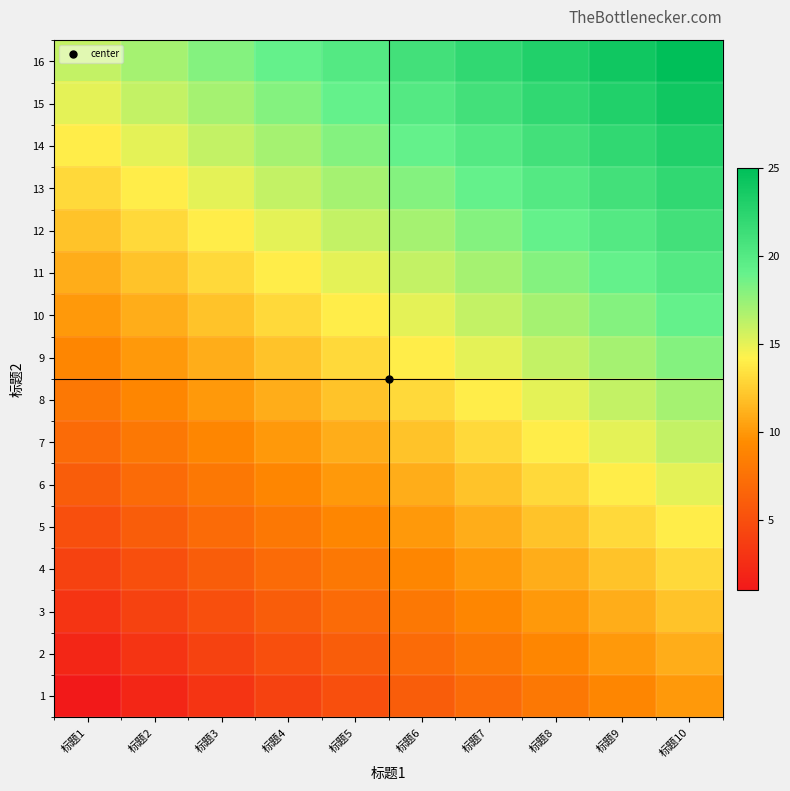

Reading right to left, transcribe all the data shown in this chart.

1: 标题10=10	标题9=9	标题8=8	标题7=7	标题6=6	标题5=5	标题4=4	标题3=3	标题2=2	标题1=1
2: 标题10=11	标题9=10	标题8=9	标题7=8	标题6=7	标题5=6	标题4=5	标题3=4	标题2=3	标题1=2
3: 标题10=12	标题9=11	标题8=10	标题7=9	标题6=8	标题5=7	标题4=6	标题3=5	标题2=4	标题1=3
4: 标题10=13	标题9=12	标题8=11	标题7=10	标题6=9	标题5=8	标题4=7	标题3=6	标题2=5	标题1=4
5: 标题10=14	标题9=13	标题8=12	标题7=11	标题6=10	标题5=9	标题4=8	标题3=7	标题2=6	标题1=5
6: 标题10=15	标题9=14	标题8=13	标题7=12	标题6=11	标题5=10	标题4=9	标题3=8	标题2=7	标题1=6
7: 标题10=16	标题9=15	标题8=14	标题7=13	标题6=12	标题5=11	标题4=10	标题3=9	标题2=8	标题1=7
8: 标题10=17	标题9=16	标题8=15	标题7=14	标题6=13	标题5=12	标题4=11	标题3=10	标题2=9	标题1=8
9: 标题10=18	标题9=17	标题8=16	标题7=15	标题6=14	标题5=13	标题4=12	标题3=11	标题2=10	标题1=9
10: 标题10=19	标题9=18	标题8=17	标题7=16	标题6=15	标题5=14	标题4=13	标题3=12	标题2=11	标题1=10
11: 标题10=20	标题9=19	标题8=18	标题7=17	标题6=16	标题5=15	标题4=14	标题3=13	标题2=12	标题1=11
12: 标题10=21	标题9=20	标题8=19	标题7=18	标题6=17	标题5=16	标题4=15	标题3=14	标题2=13	标题1=12
13: 标题10=22	标题9=21	标题8=20	标题7=19	标题6=18	标题5=17	标题4=16	标题3=15	标题2=14	标题1=13
14: 标题10=23	标题9=22	标题8=21	标题7=20	标题6=19	标题5=18	标题4=17	标题3=16	标题2=15	标题1=14
15: 标题10=24	标题9=23	标题8=22	标题7=21	标题6=20	标题5=19	标题4=18	标题3=17	标题2=16	标题1=15
16: 标题10=25	标题9=24	标题8=23	标题7=22	标题6=21	标题5=20	标题4=19	标题3=18	标题2=17	标题1=16